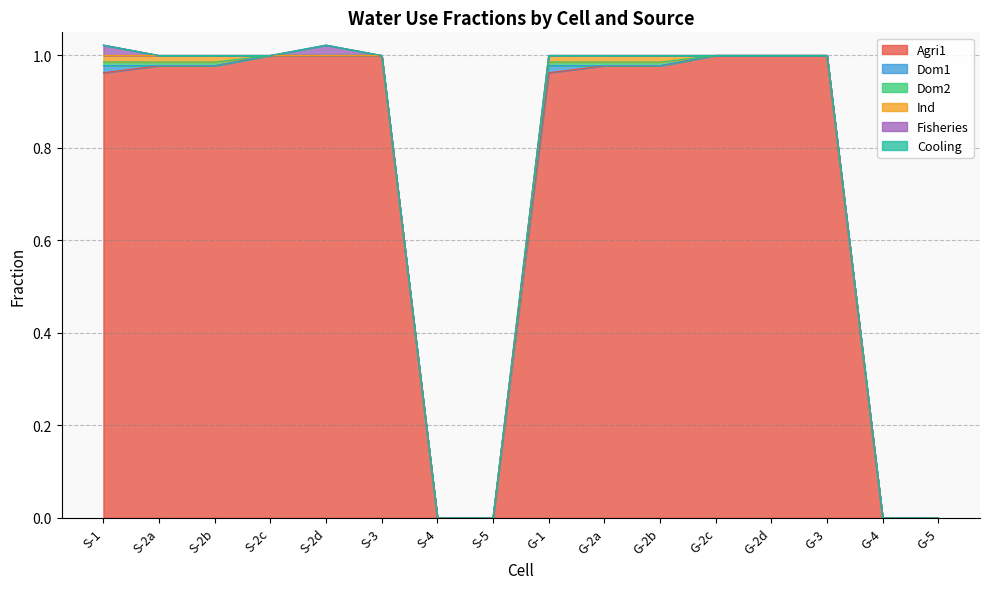

What are all the series names shown in the legend?

Agri1, Dom1, Dom2, Ind, Fisheries, Cooling